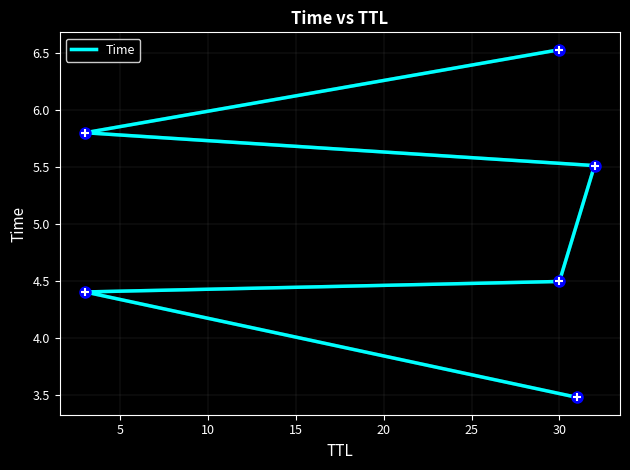

What is the average value?

5.0